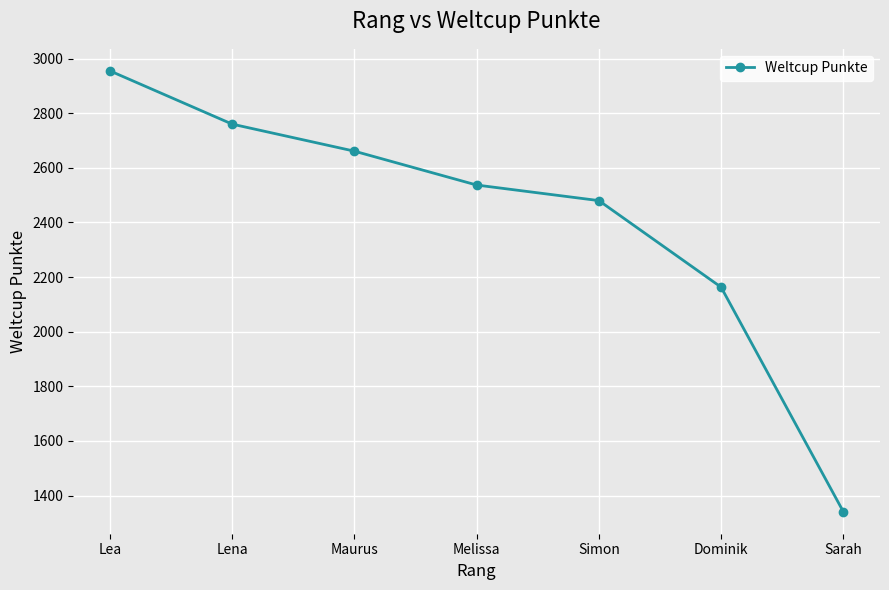

What is the maximum value shown in the chart?

2955